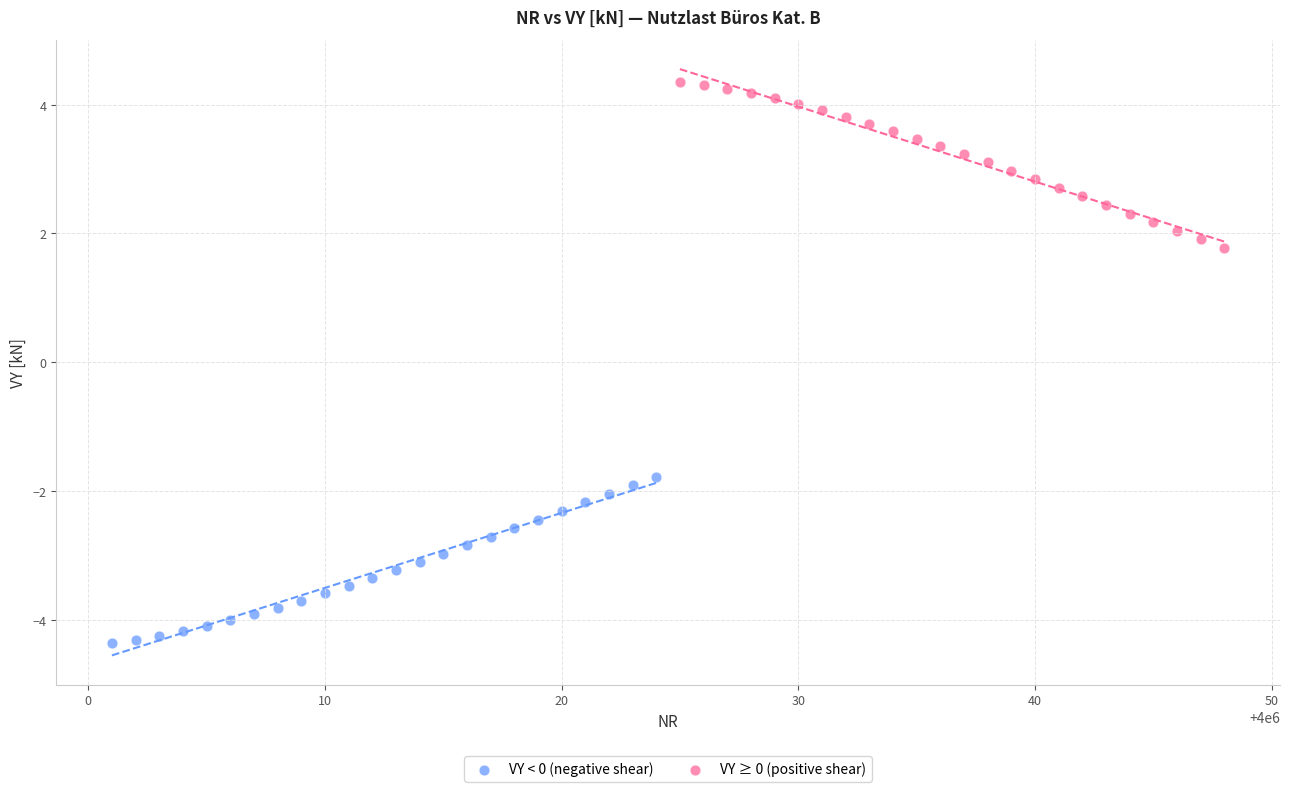

Which series contains the highest Y value?

VY ≥ 0 (positive shear)